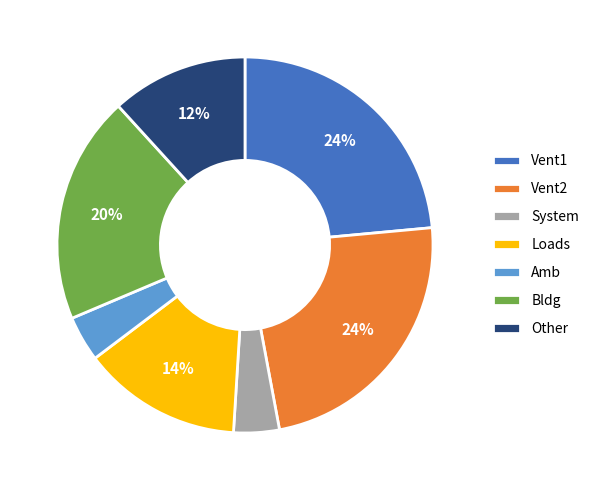

How many slices are in this pie chart?

7